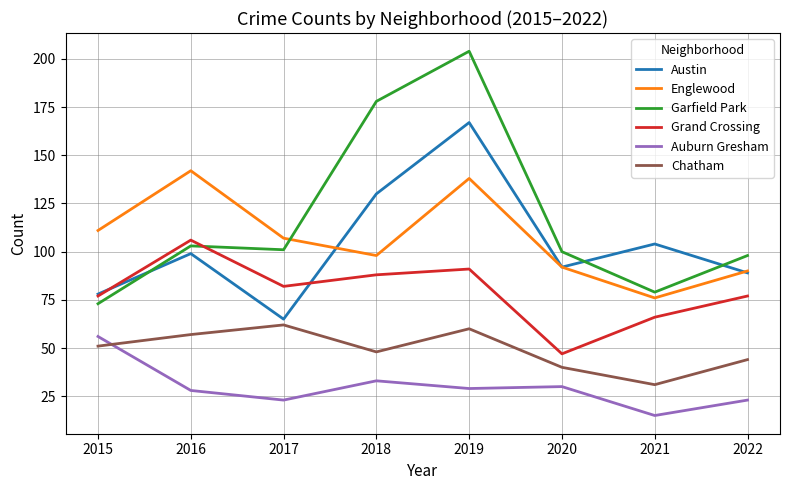

What is the difference between the highest and lowest values at 2017?

84